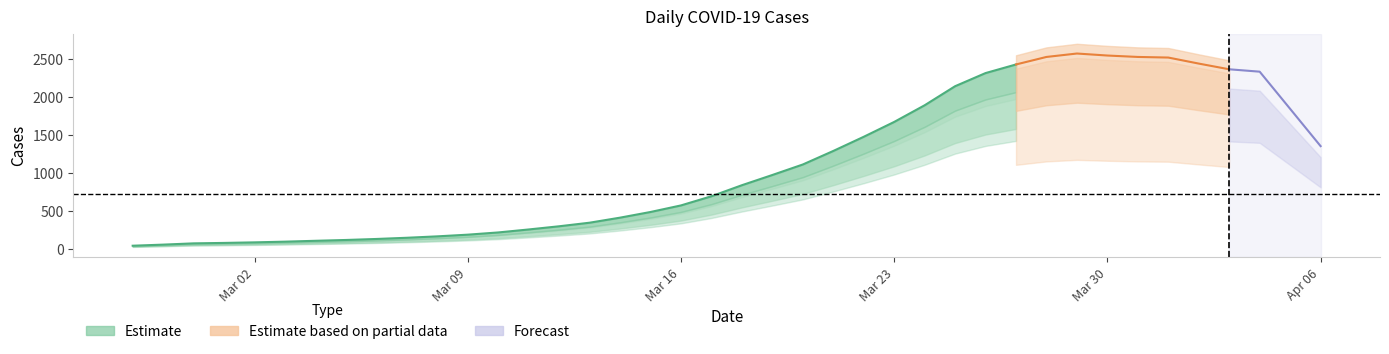

How many lines are shown in the chart?

1